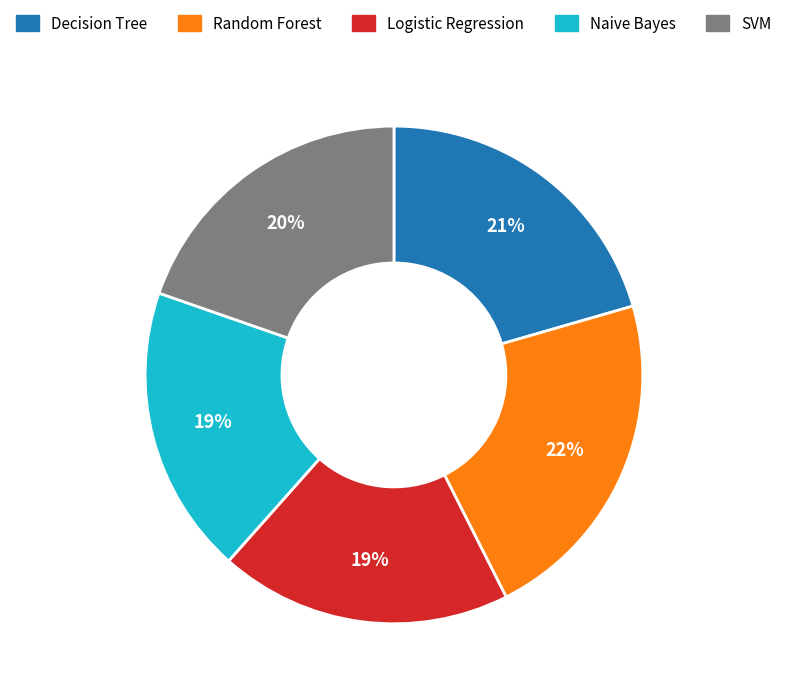

True or false: Random Forest accounts for 22% of the total.

True